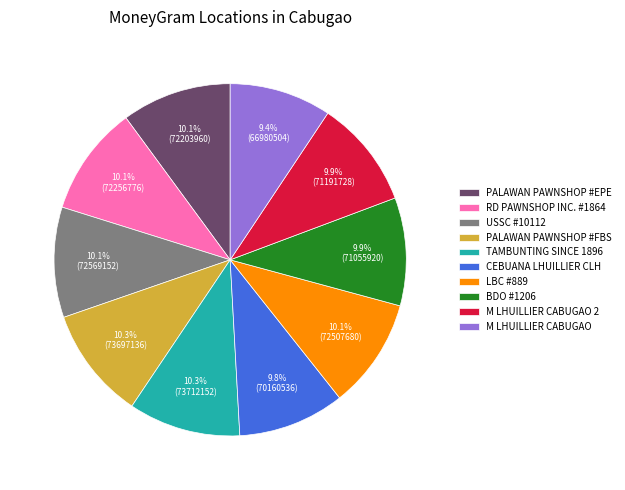

The RD PAWNSHOP INC. #1864 slice represents 22% of the pie. True or false?

False